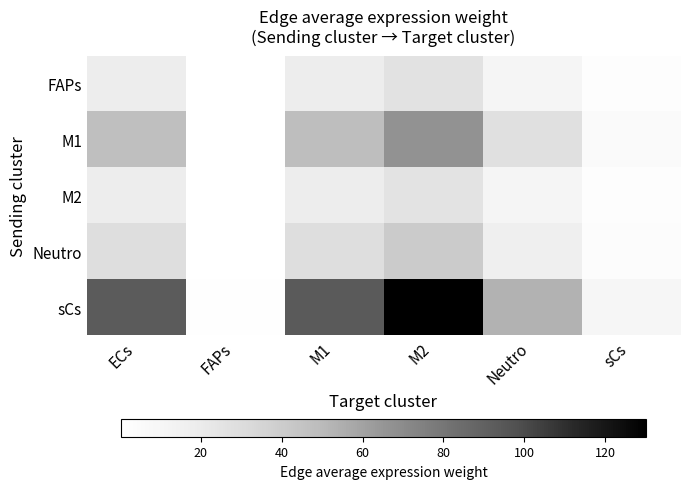

Reading right to left, what are all the values shown in this chart?

FAPs: sCs=1.9	Neutro=10.8	M2=26.4	M1=18.9	FAPs=0.2	ECs=18.9
M1: sCs=4.8	Neutro=27.4	M2=67.2	M1=48.1	FAPs=0.5	ECs=47.9
M2: sCs=1.8	Neutro=10.4	M2=25.5	M1=18.3	FAPs=0.2	ECs=18.2
Neutro: sCs=2.9	Neutro=16.6	M2=40.6	M1=29.1	FAPs=0.3	ECs=29.0
sCs: sCs=9.4	Neutro=53.1	M2=130.1	M1=93.2	FAPs=1.0	ECs=92.8